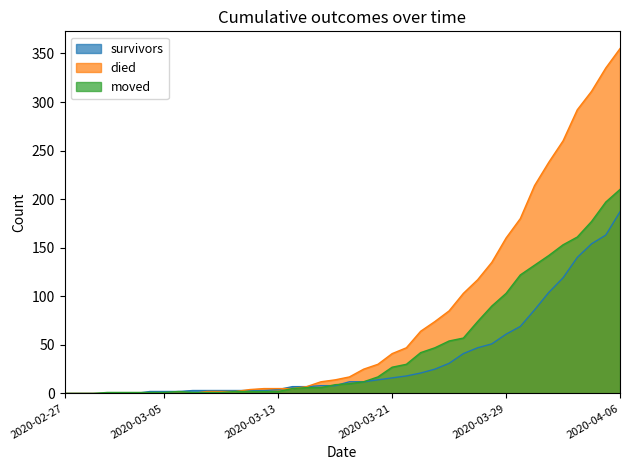

Rank the series by their maximum value, from lowest to highest.

survivors, moved, died